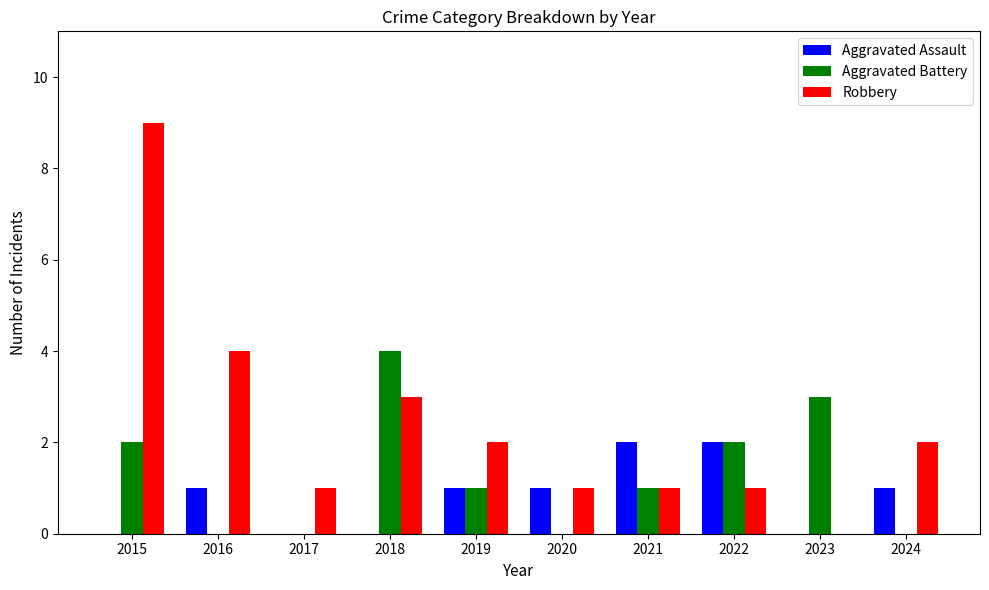

The value of Aggravated Assault at 2020 is 1. True or false?

True